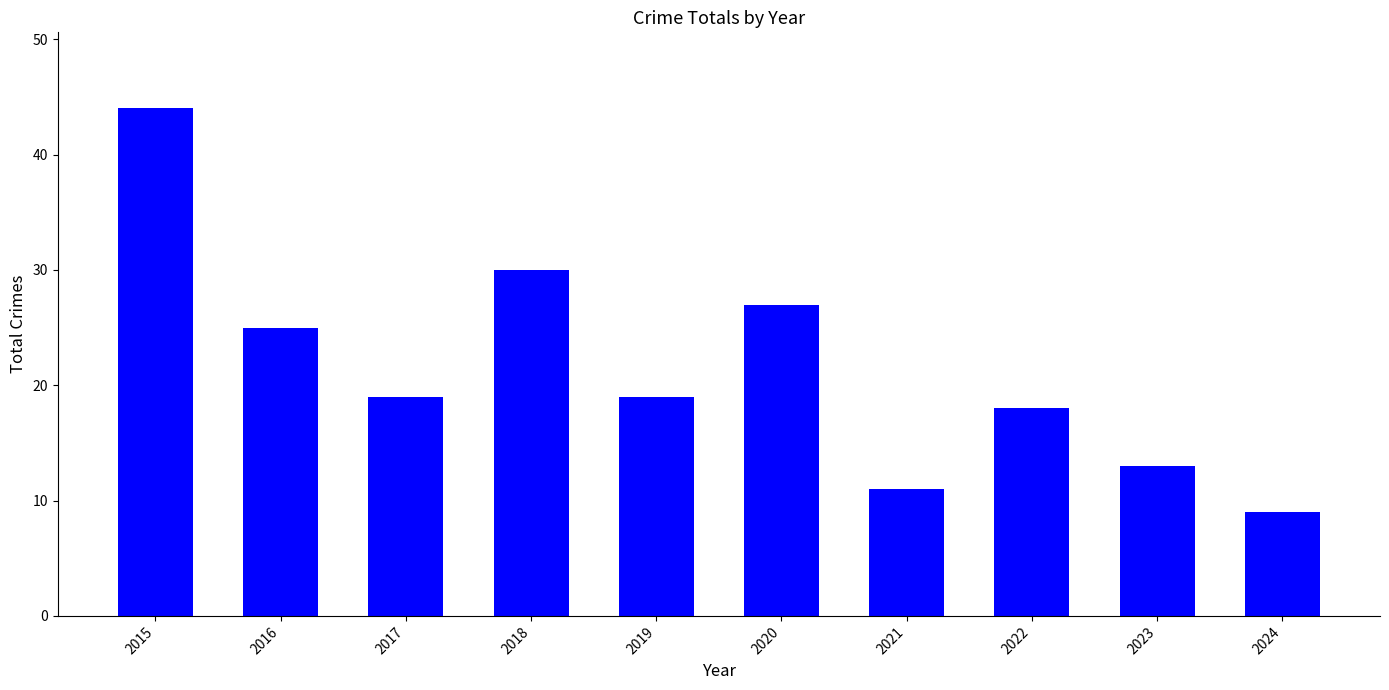

At which label does the data first exceed 19?

2015